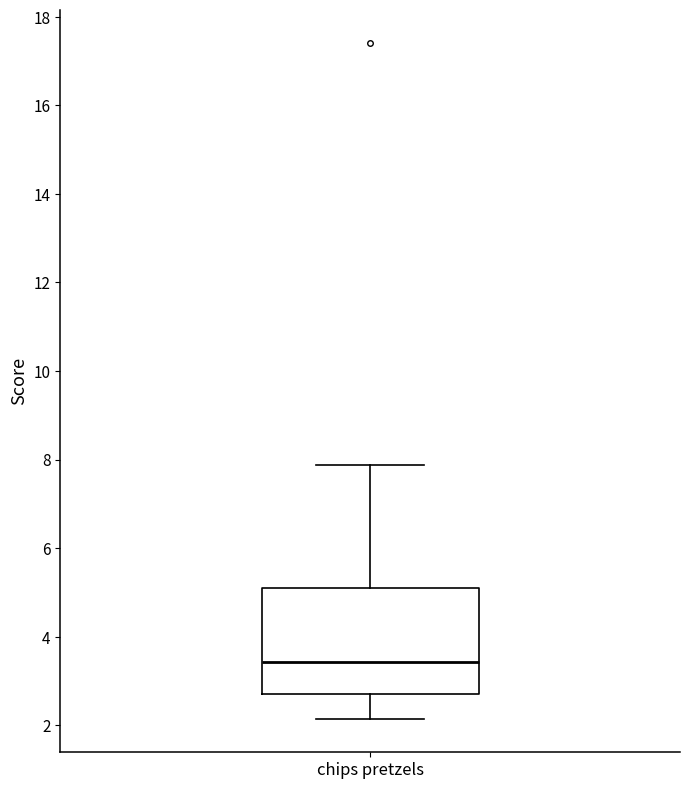

Transcribe this box plot: give where the median line is, the range the box spans, and where the two whiskers end, as read against the y-axis. The values are not printed on the chart, so give them approximately, as read against the axis.

median 3.4, box 2.8 to 5.2, whiskers 2.2 to 7.8